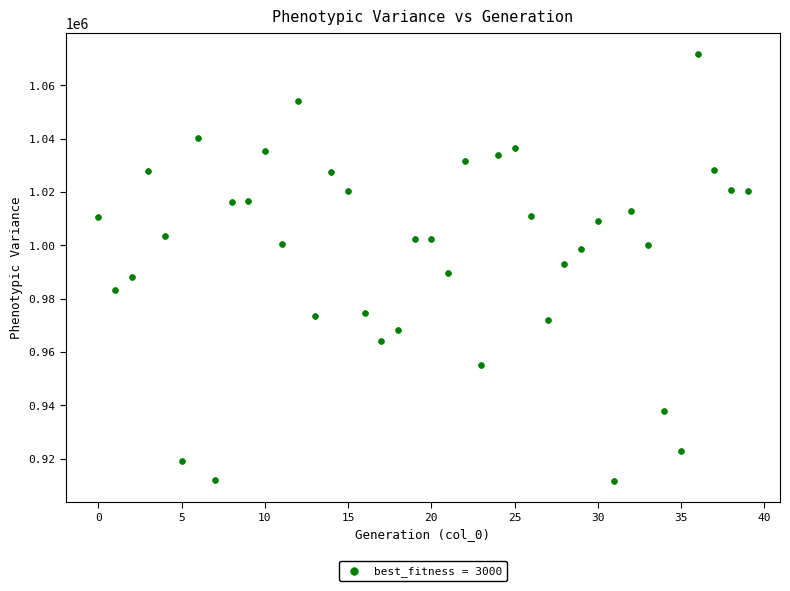

What is the range of Y values (max minus min)?

160043